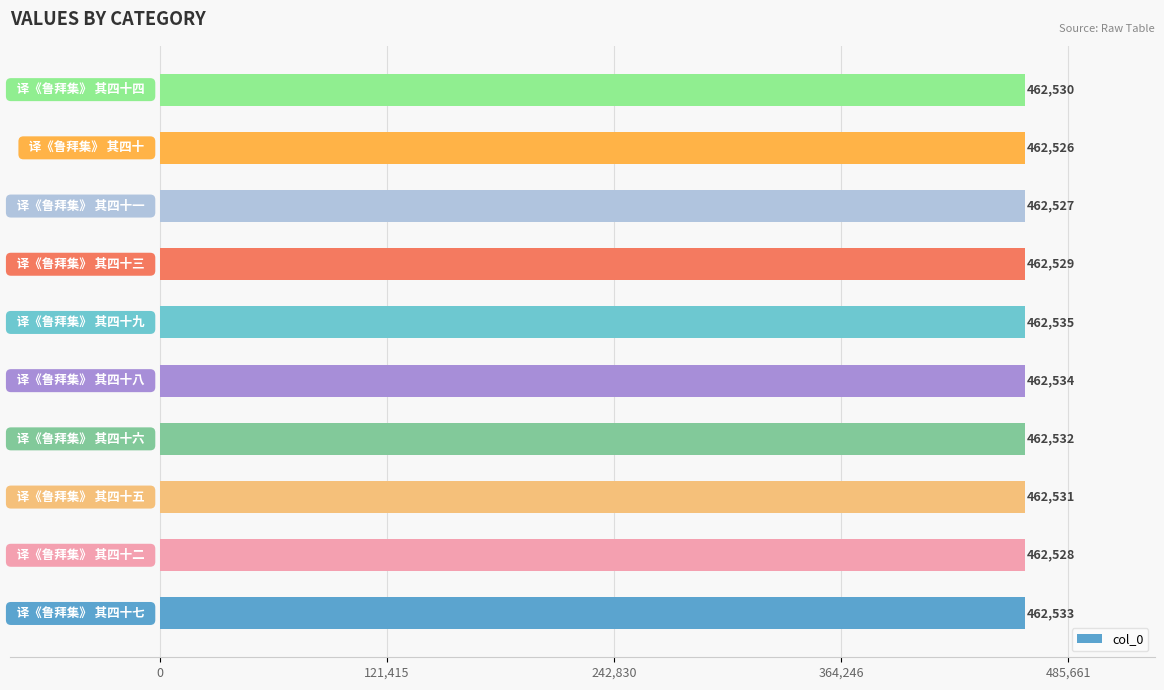

What is the difference between the maximum and second lowest values?

8